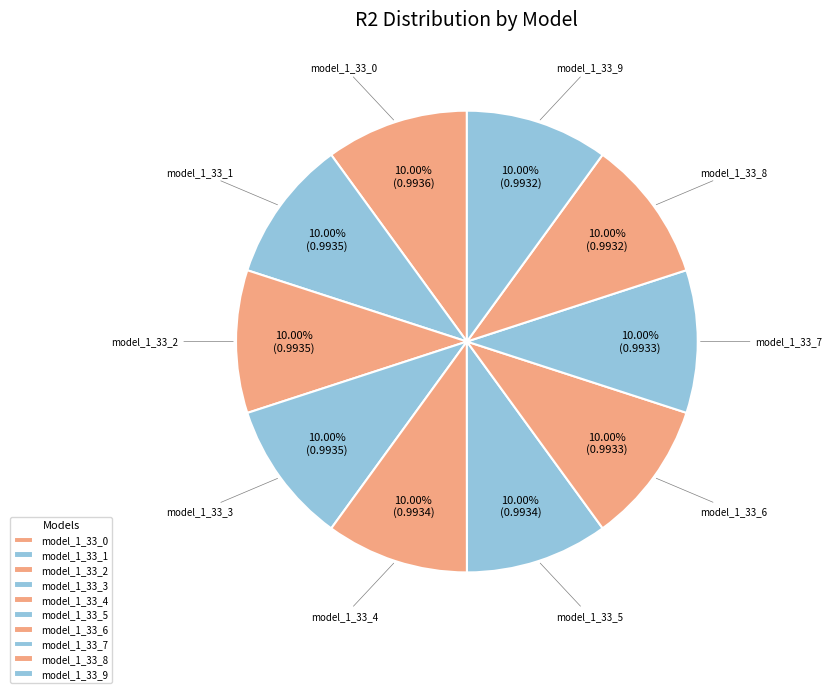

Is there a majority slice in this chart?

No